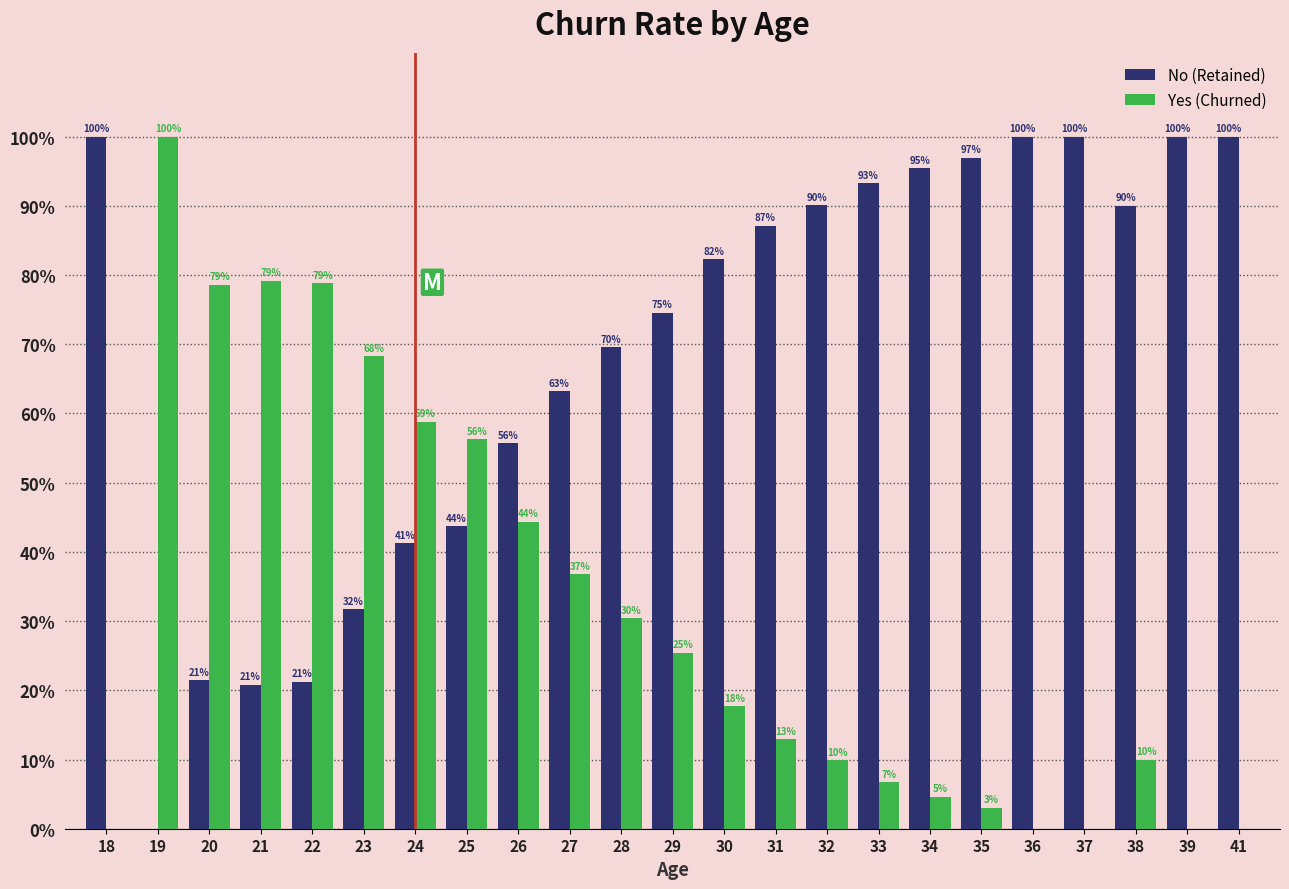

Are the bars horizontal?

No